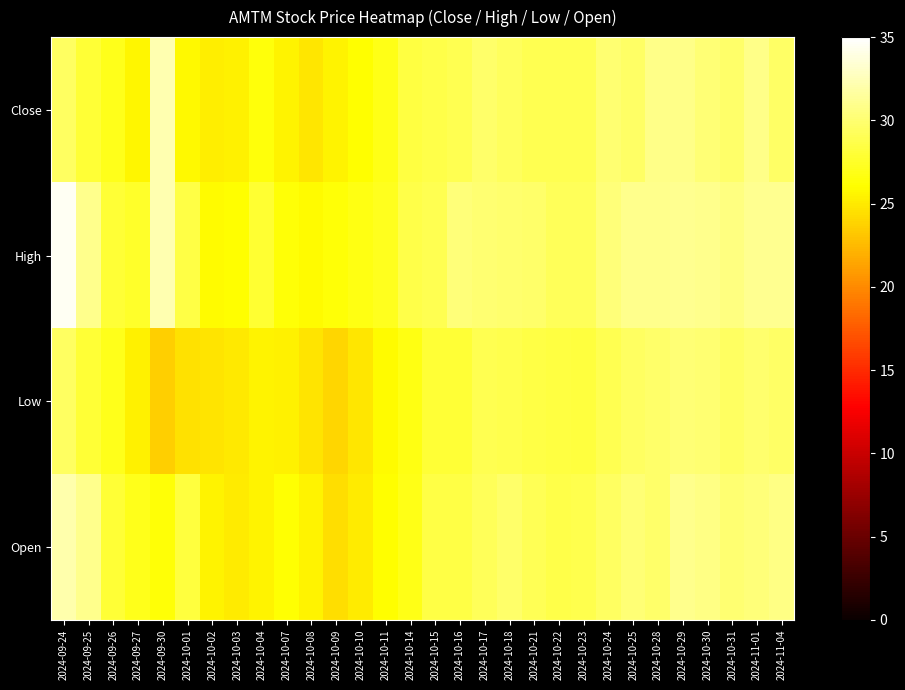

Which series has the largest total across all categories?

High